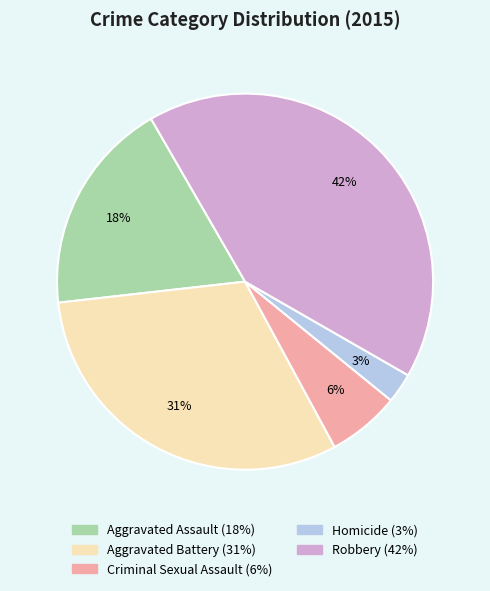

Which category has the biggest portion of the pie?

Robbery